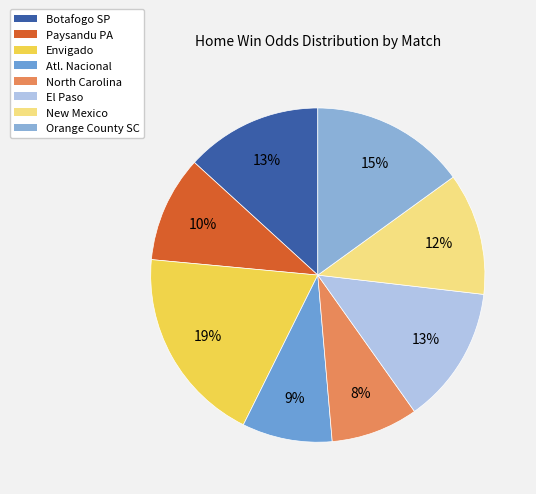

How many slices are in this pie chart?

8